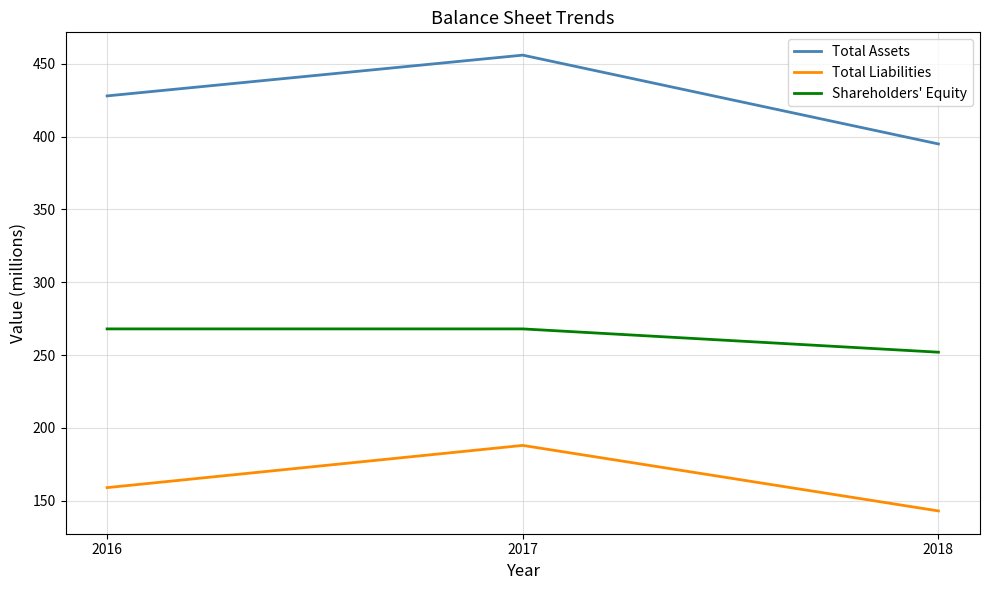

How many lines are shown in the chart?

3